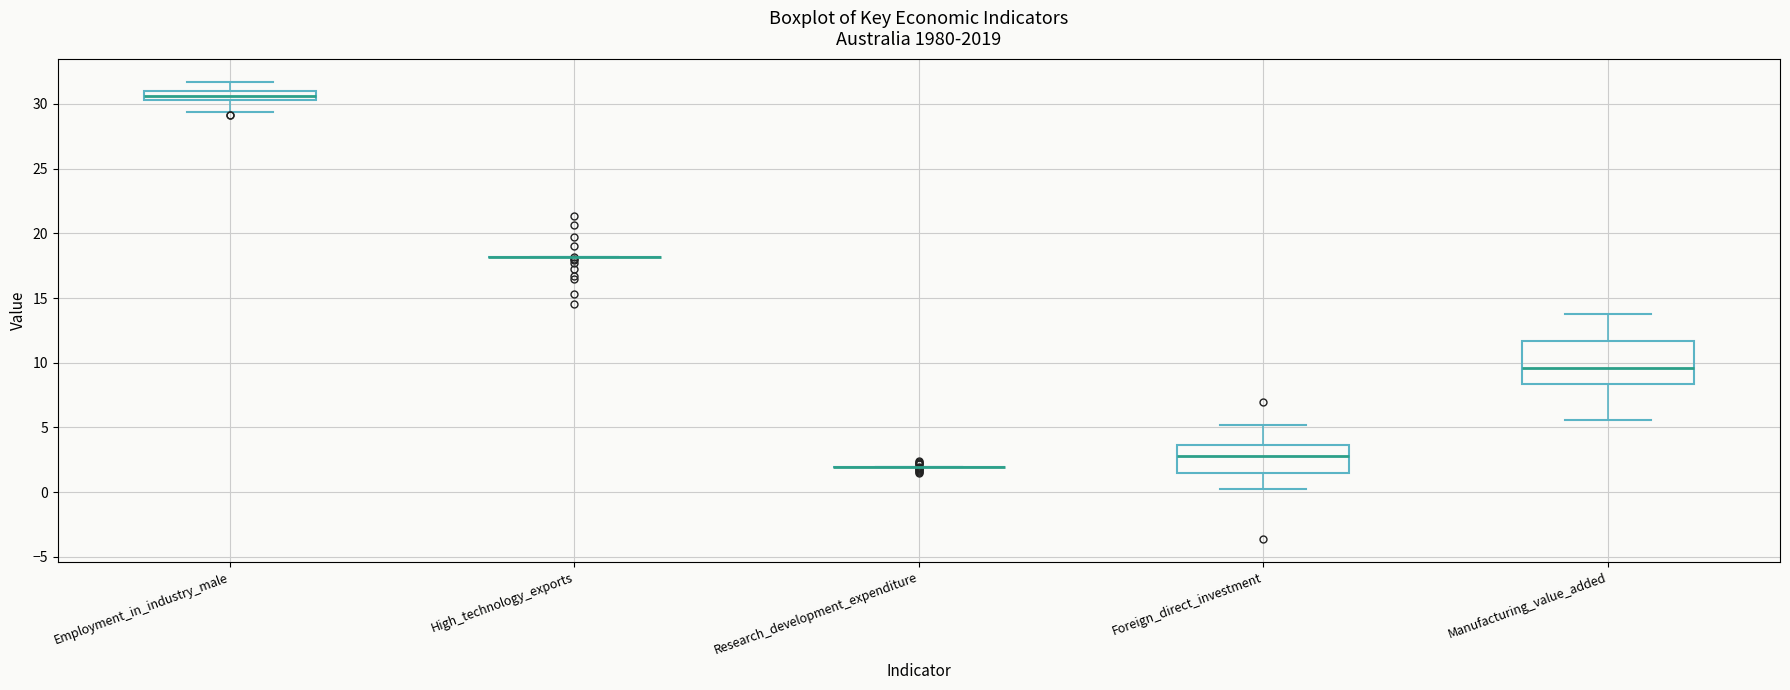

Which box is the tallest, from its lower edge to its upper edge?

Manufacturing_value_added